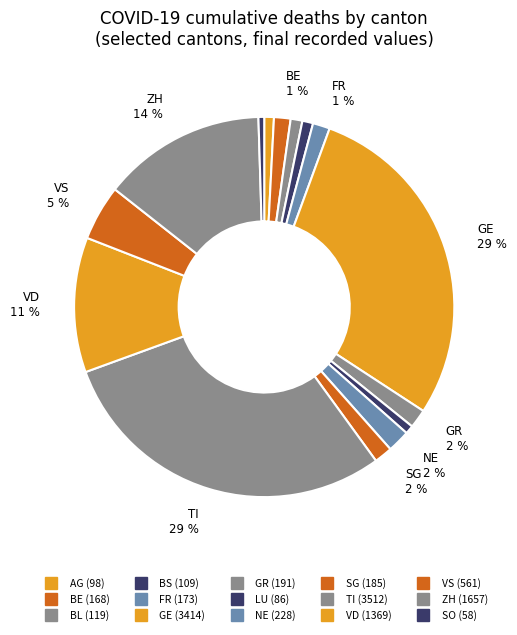

Count the number of slices in the pie.

15